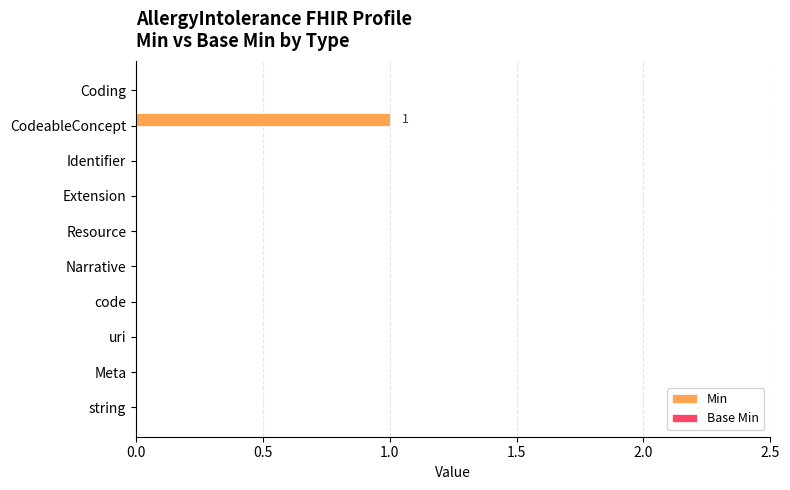

Is it true that the value at code is 0?

True